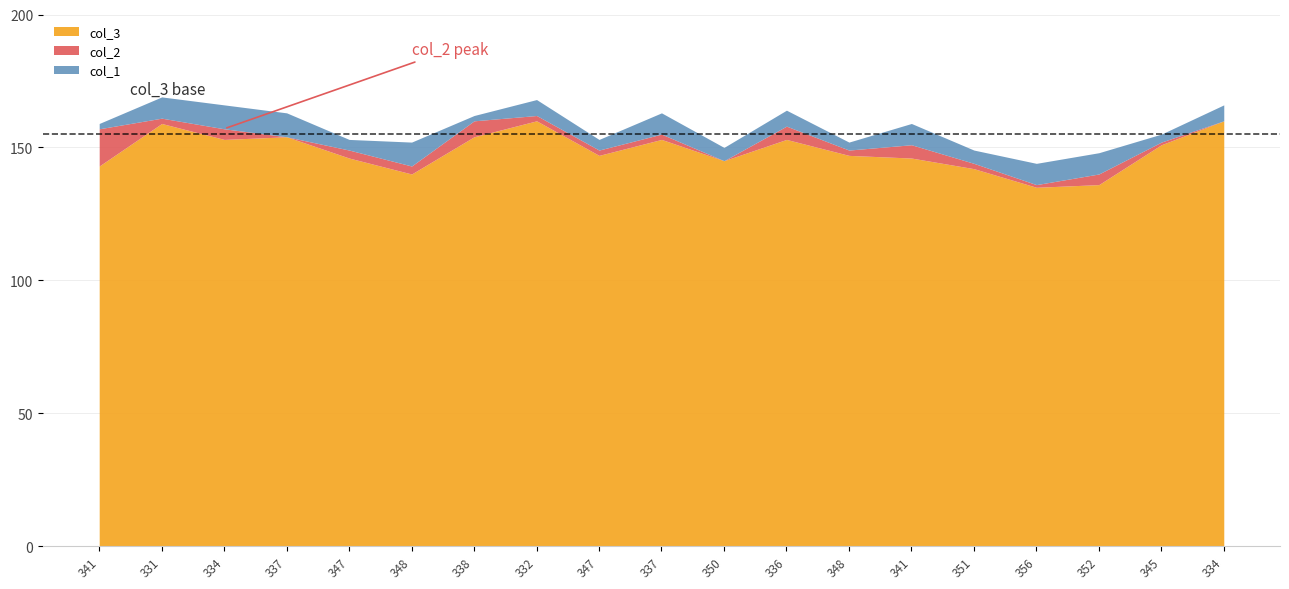

Reading left to right, transcribe all the data shown in this chart.

col_3: 143	159	153	154	146	140	154	160	147	153	145	153	147	146	142	135	136	151	160
col_2: 14	2	4	0	3	3	6	2	2	2	0	5	2	5	2	1	4	1	0
col_1: 2	8	9	9	4	9	2	6	4	8	5	6	3	8	5	8	8	3	6